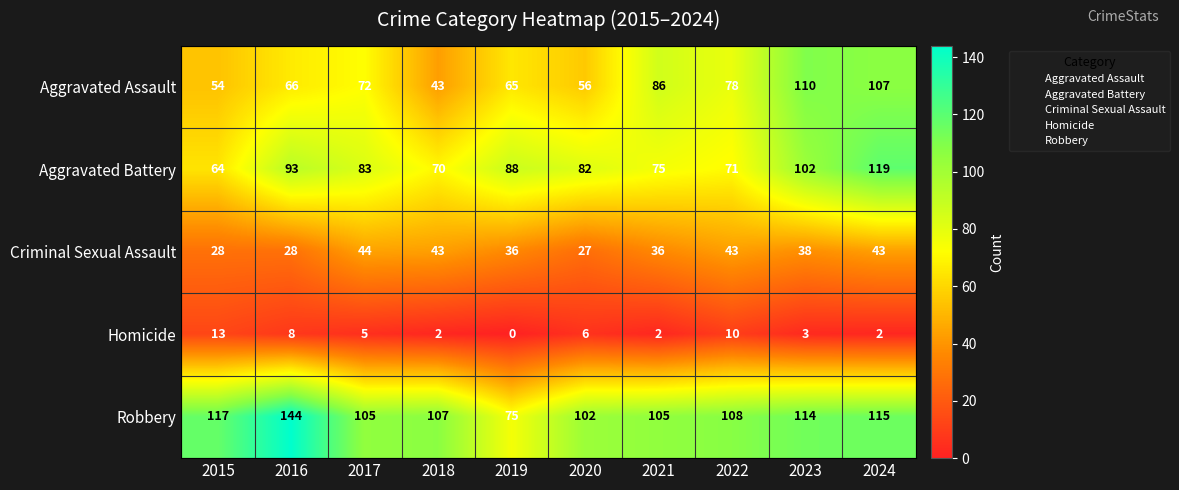

At which category does the chart reach its minimum across all series?

2019